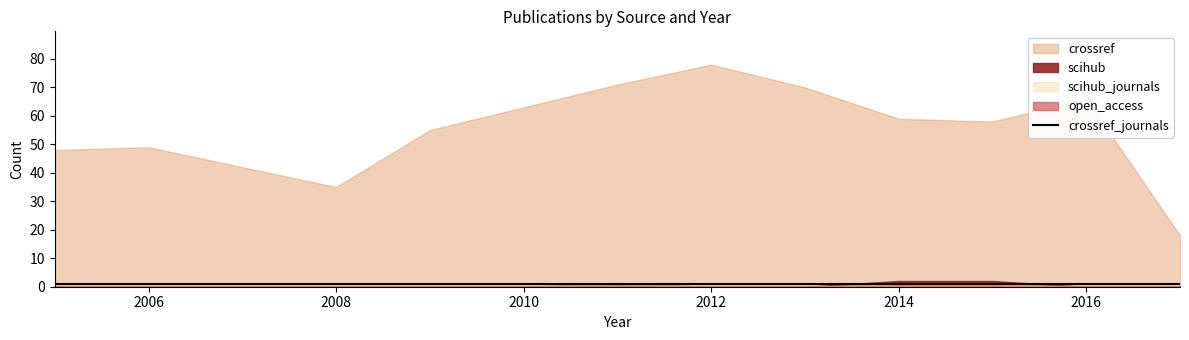

Rank the series by their maximum value, from highest to lowest.

crossref, scihub, scihub_journals, crossref_journals, open_access